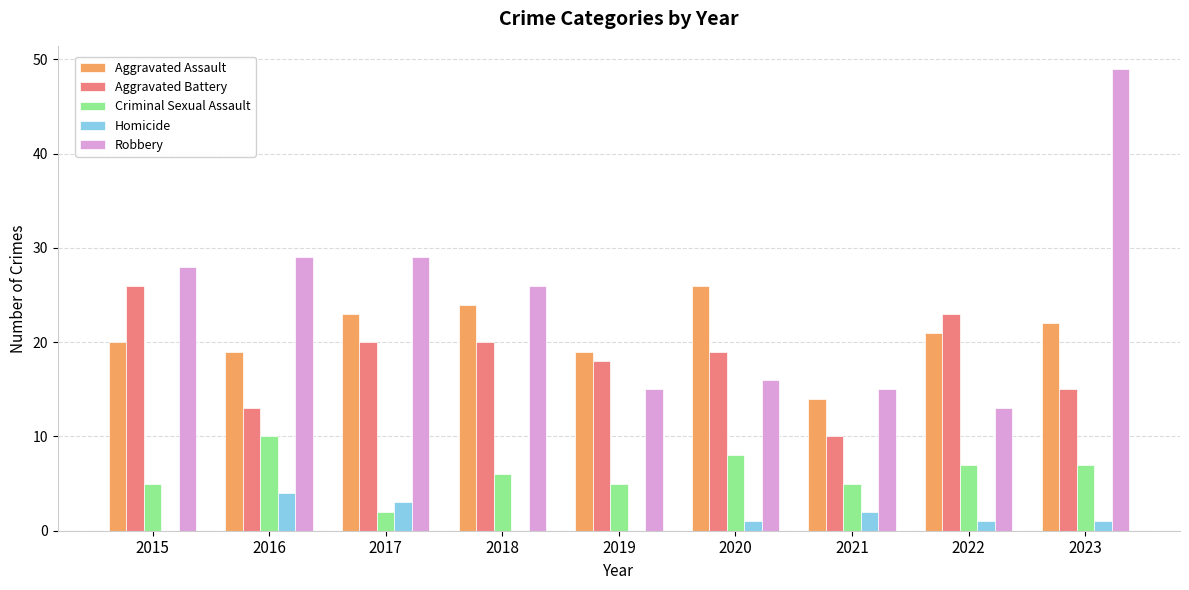

Which series changed the most between 2019 and 2020?

Aggravated Assault